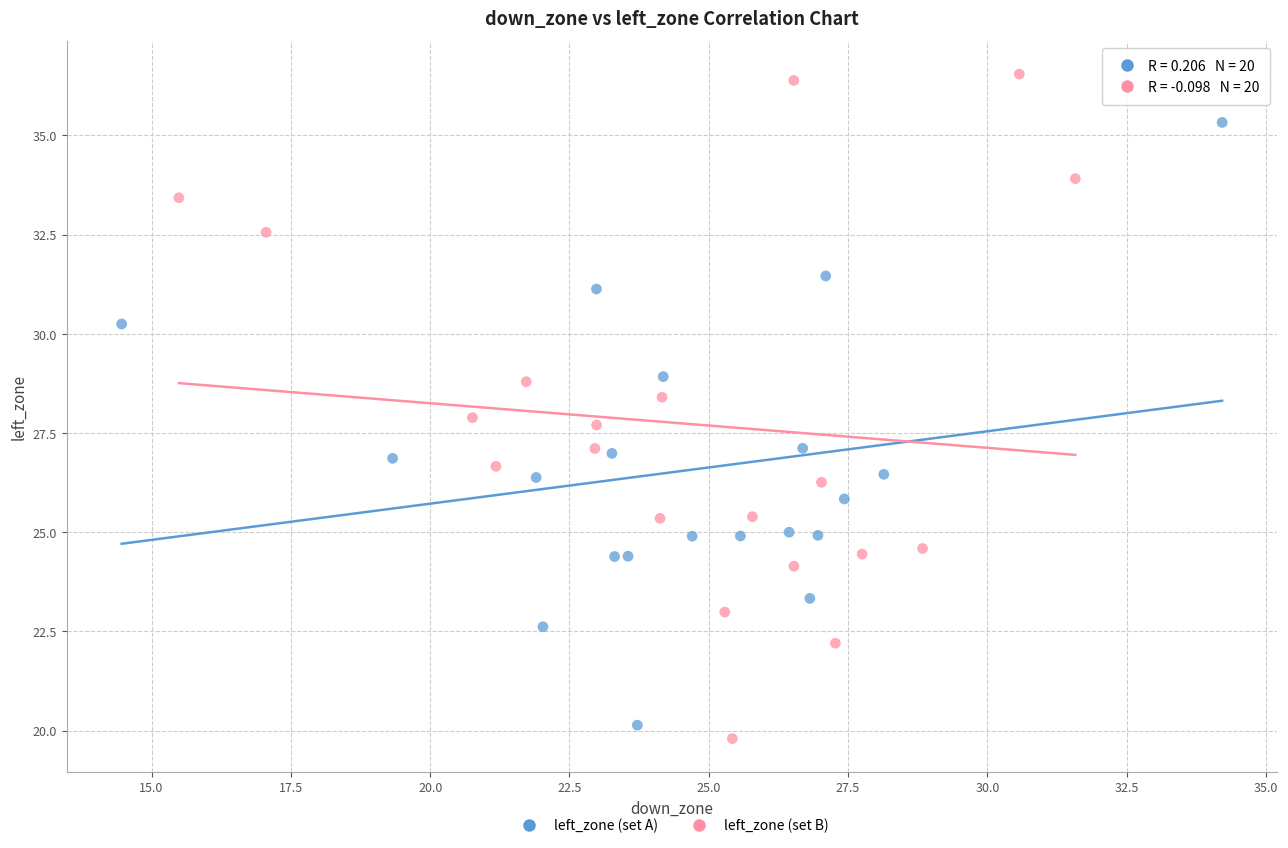

Which series reaches the minimum Y coordinate?

left_zone (set B)